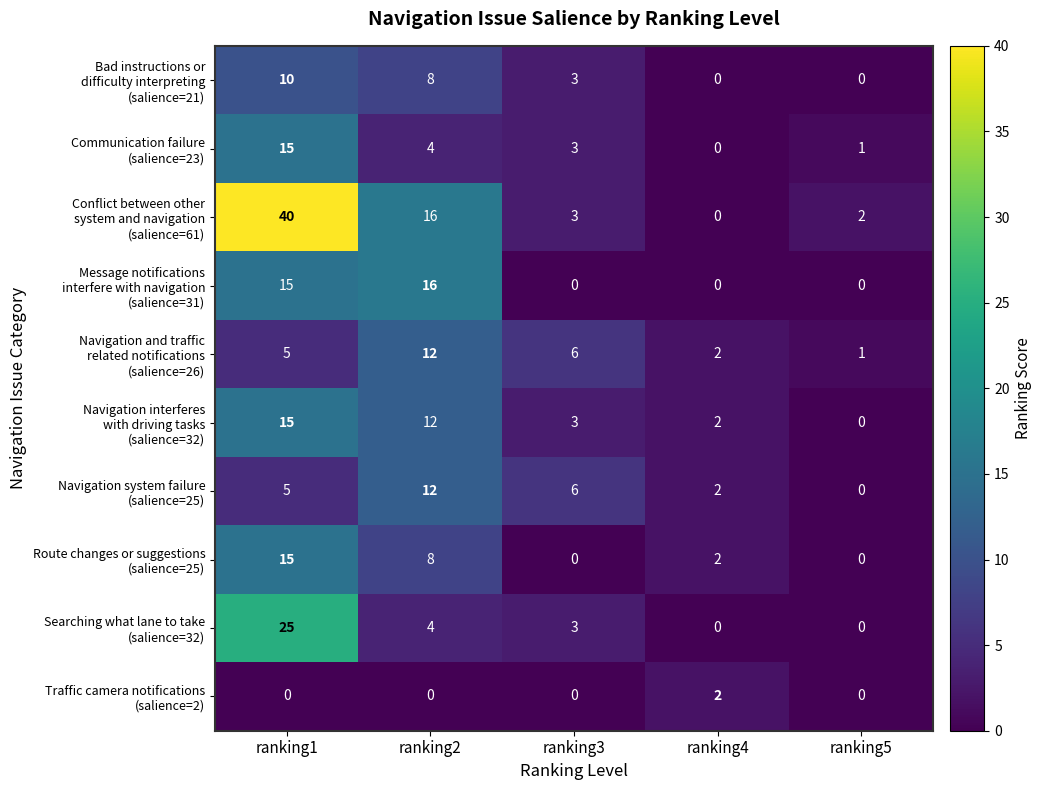

What is the total value across all series at ranking5?

4